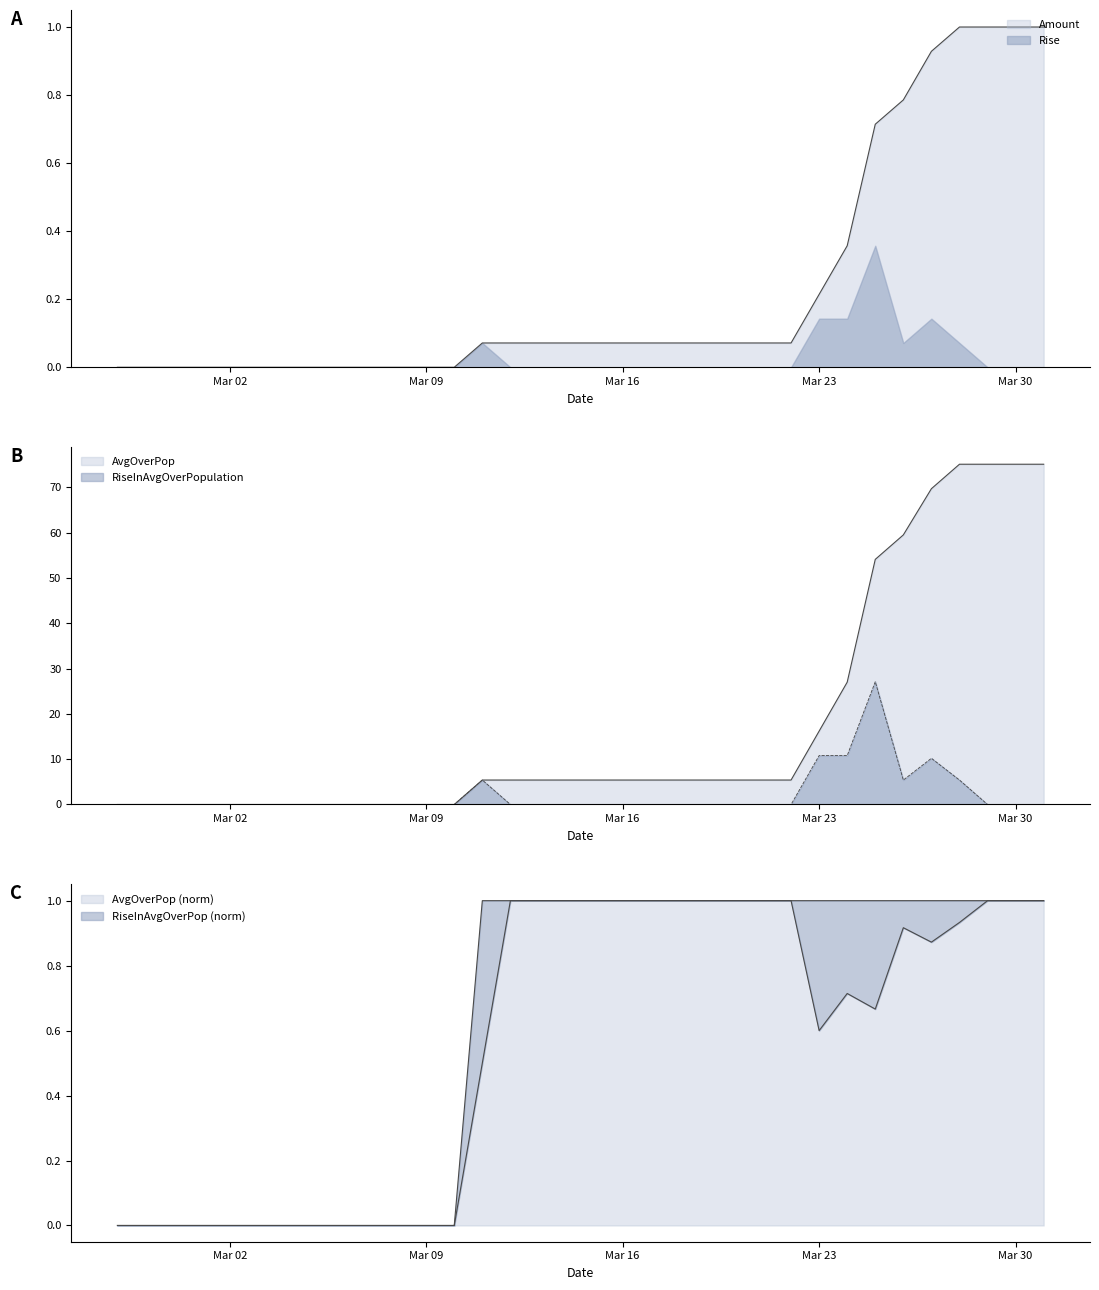

At how many categories does at least one series exceed 18?

8